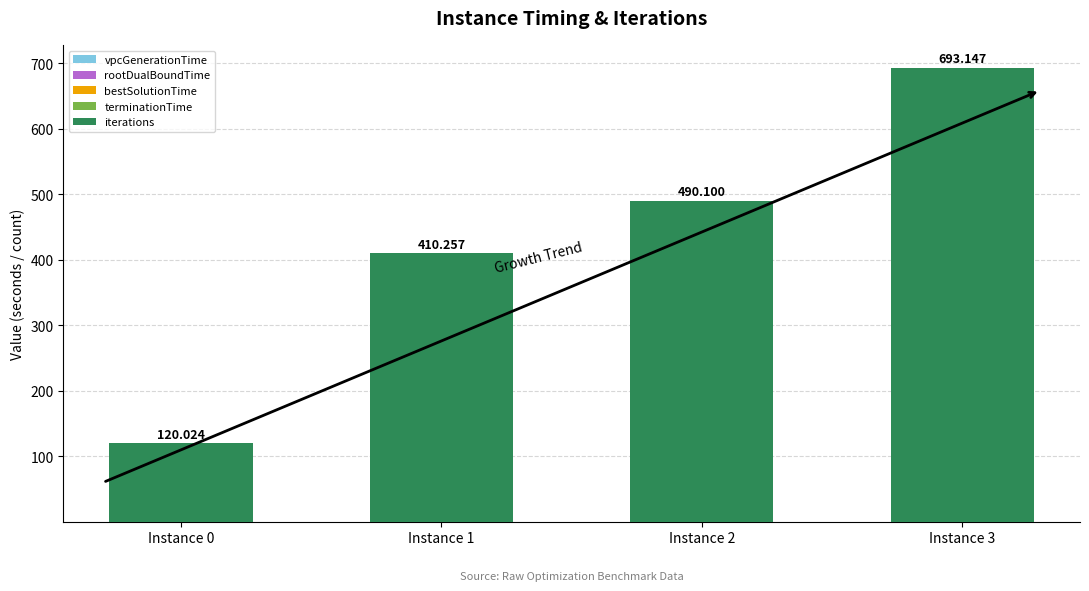

The value of bestSolutionTime at Instance 1 is 0.1. True or false?

False